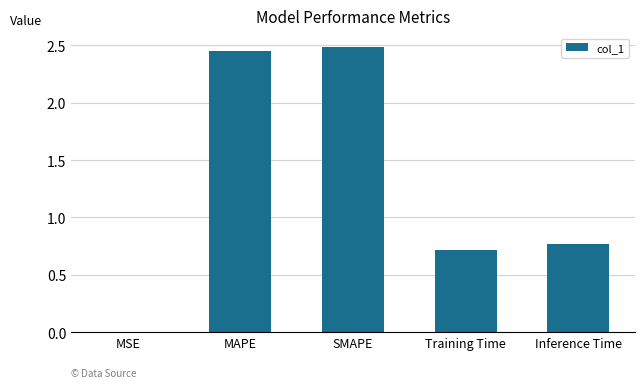

Between Training Time and Inference Time, which is larger?

Inference Time